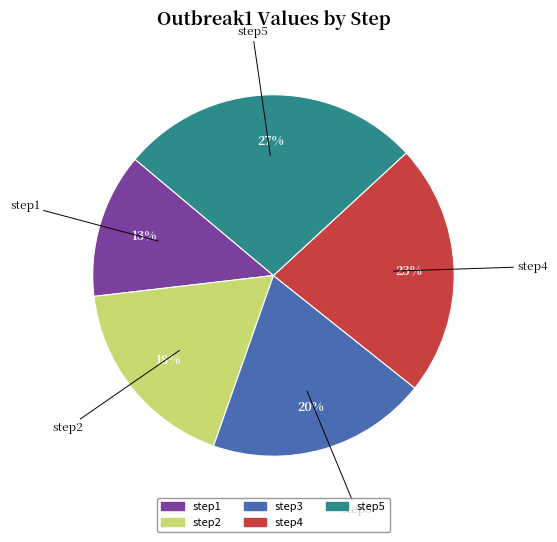

Which has a higher value, step4 or step1?

step4